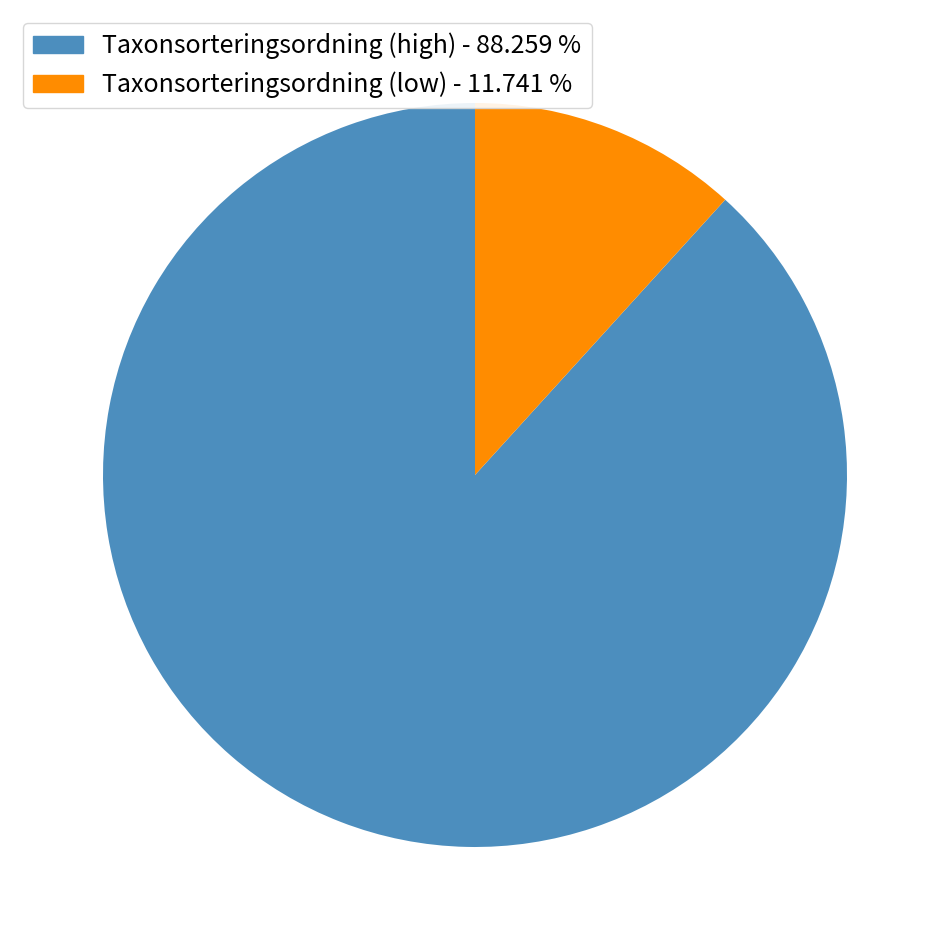

What is the smallest slice in the pie chart?

Taxonsorteringsordning (low) - 11.741 %